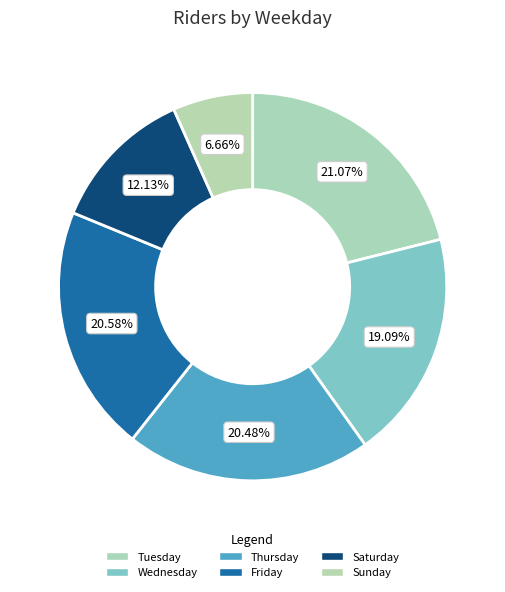

How many slices are in this pie chart?

6